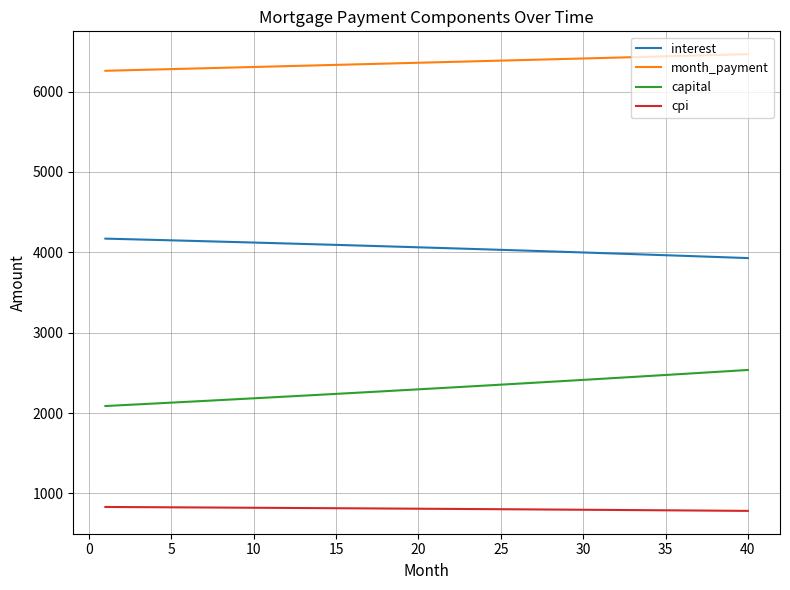

How many distinct data groups are displayed?

4